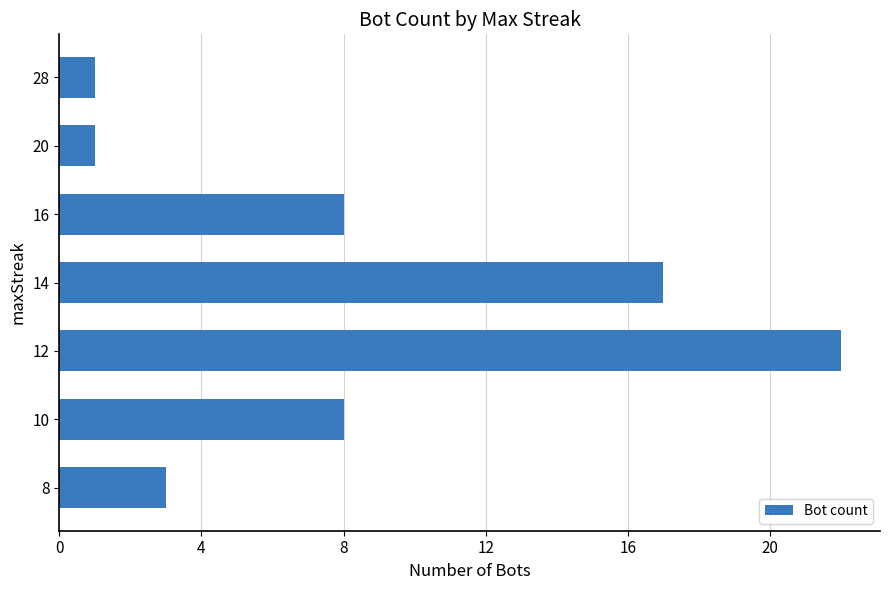

What is the ratio of the value at 16 to the value at 20?

8.0